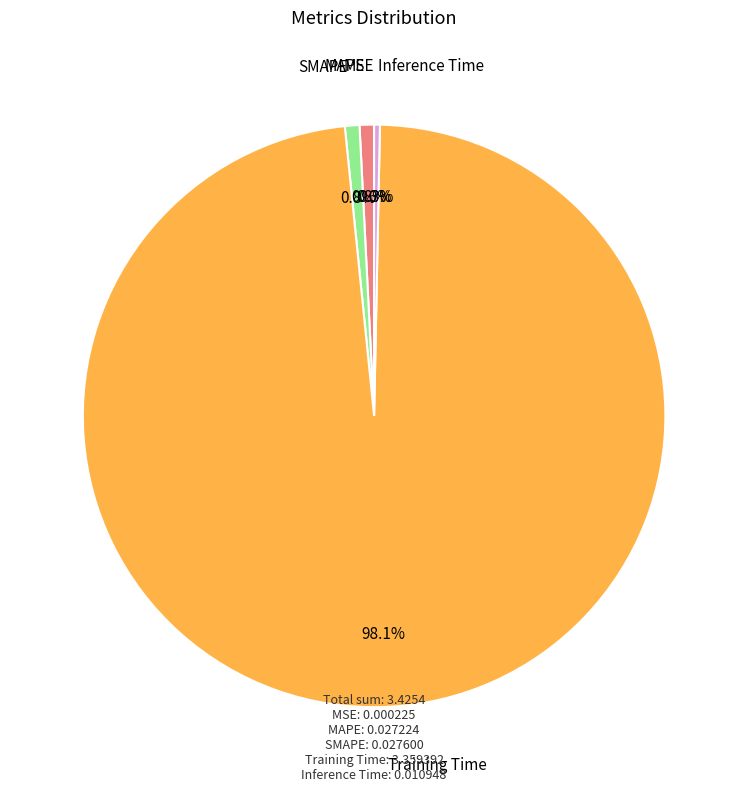

Is there any slice that represents more than half of the pie?

Yes